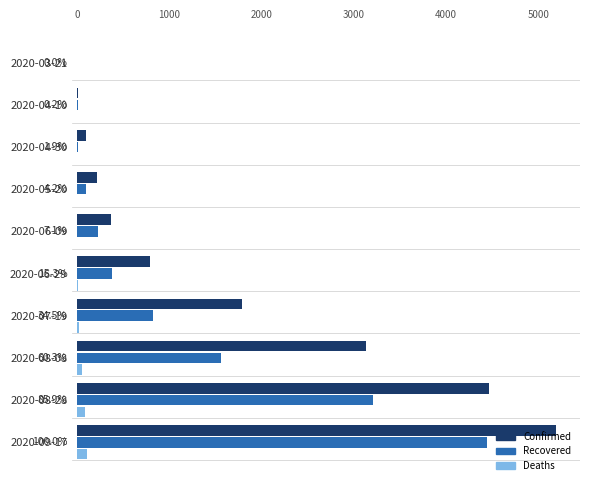

Which series changed the most between 2020-06-09 and 2020-09-17?

Confirmed